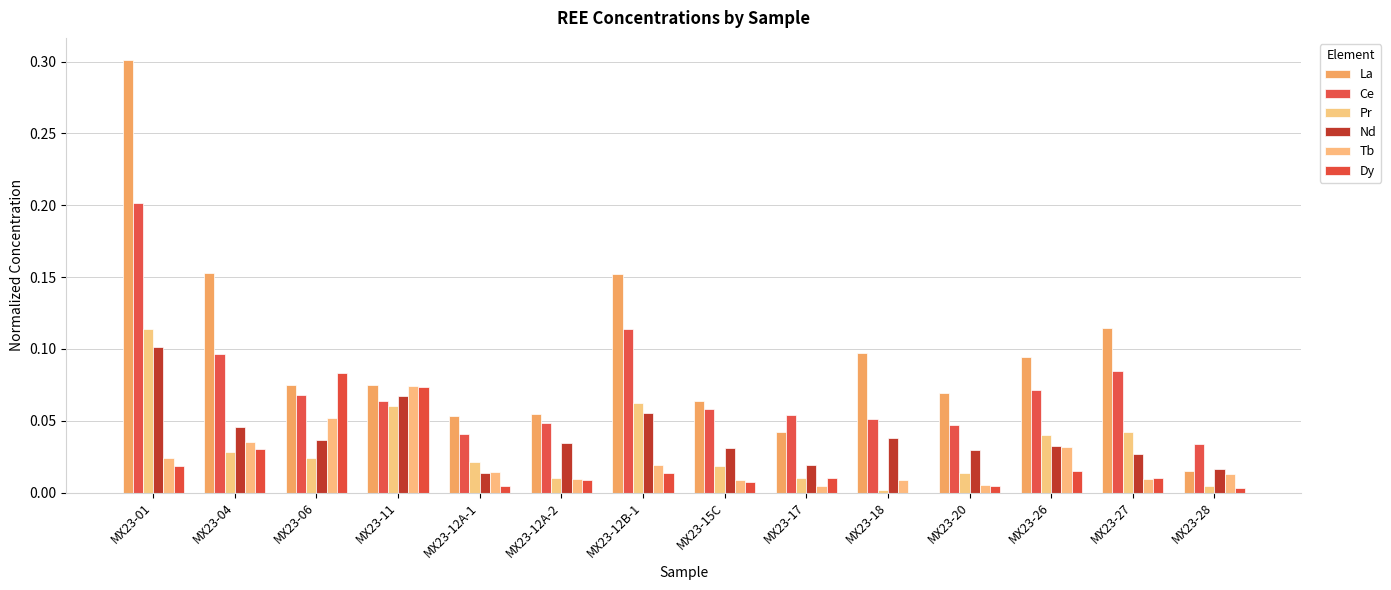

How many groups of bars are there?

14